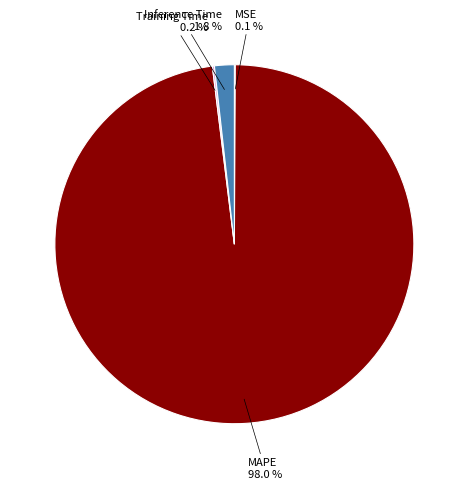

The MAPE slice represents 98% of the pie. True or false?

True